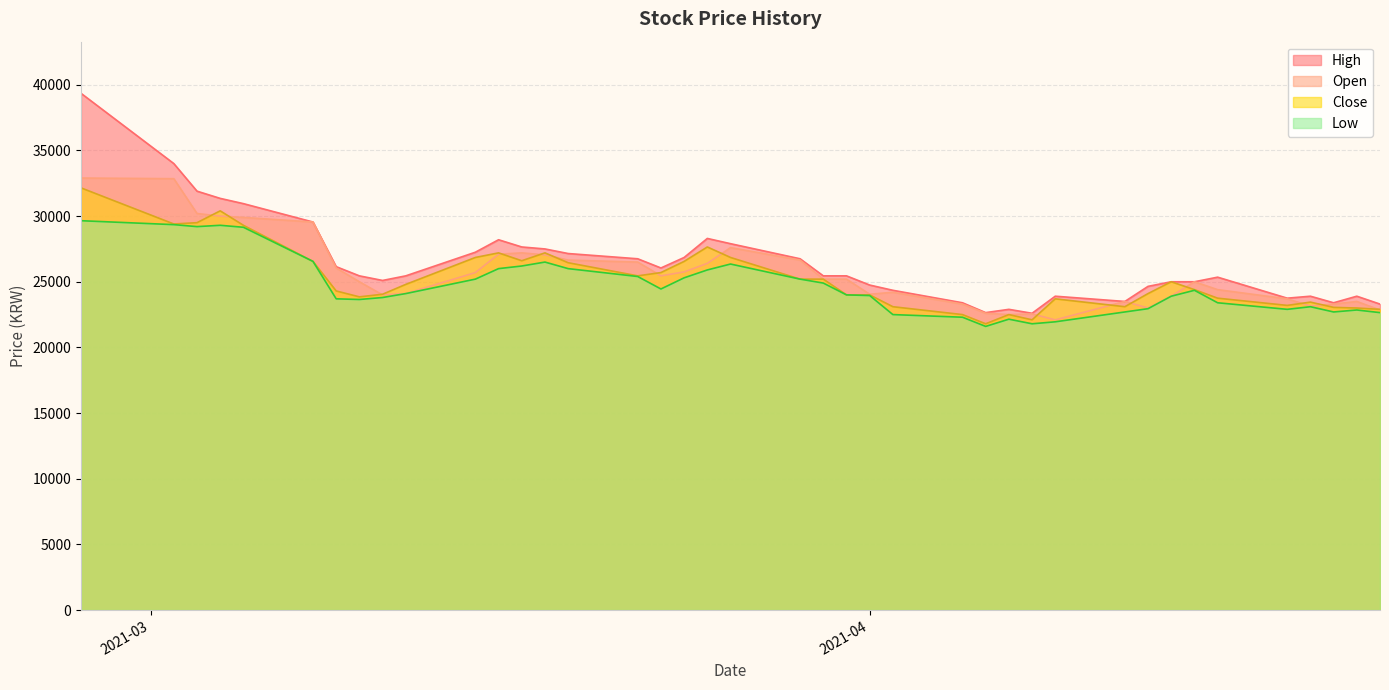

Reading right to left, transcribe all the data shown in this chart.

High: 23300	23900	23400	23900	23750	25350	25000	25000	24650	23500	23900	22600	22900	22650	23400	24350	24750	25450	25450	26750	27900	28300	26850	26050	26750	27150	27500	27650	28200	27250	25450	25100	25450	26150	29550	30950	31350	31900	34000	39350
Close: 22900	23000	23050	23450	23200	23750	24400	25000	24100	23100	23700	22100	22500	21800	22500	23100	24000	24000	25200	25200	26850	27650	26550	25700	25450	26450	27200	26600	27200	26850	24800	24050	23850	24300	26550	29300	30400	29500	29400	32150
Open: 22850	23500	23300	23150	23700	24400	25000	23900	23000	23500	22100	22550	22500	22600	23300	24200	24050	25200	25200	26650	27600	26400	25750	25450	26500	26650	27050	27200	27100	25700	24100	24000	25000	26050	29550	29900	30000	30200	32850	32900
Low: 22650	22850	22700	23100	22900	23400	24350	23900	22950	22700	21950	21800	22150	21600	22300	22500	23950	24000	24900	25200	26350	25900	25300	24450	25400	26000	26500	26200	26000	25200	24100	23800	23650	23700	26550	29150	29300	29200	29350	29650